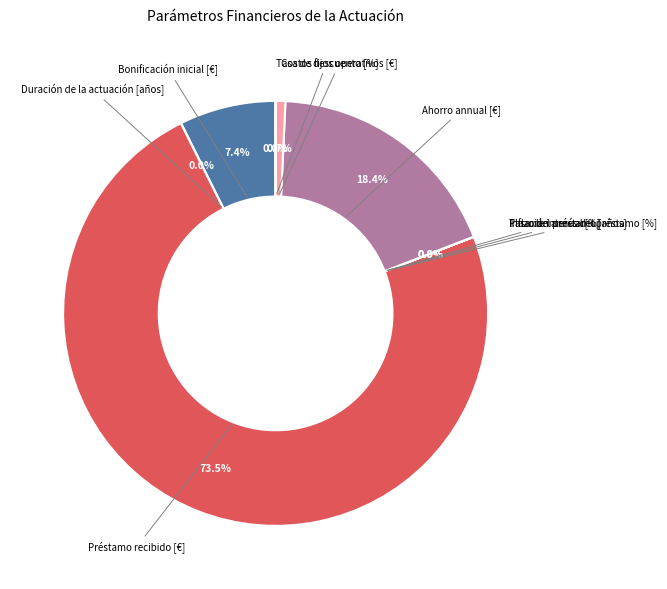

What is the majority slice?

Préstamo recibido [€]